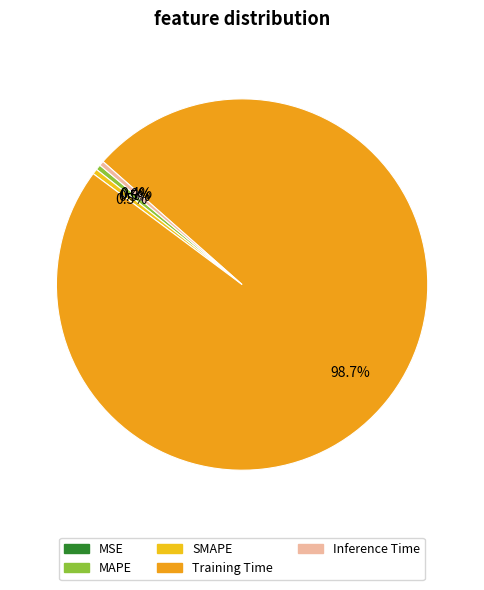

What is the smallest slice in the pie chart?

MSE